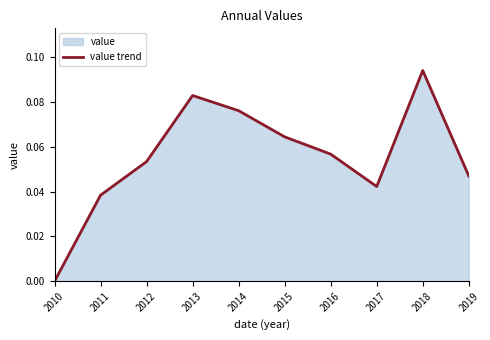

Is it true that the value at 2010 is -0.1?

False